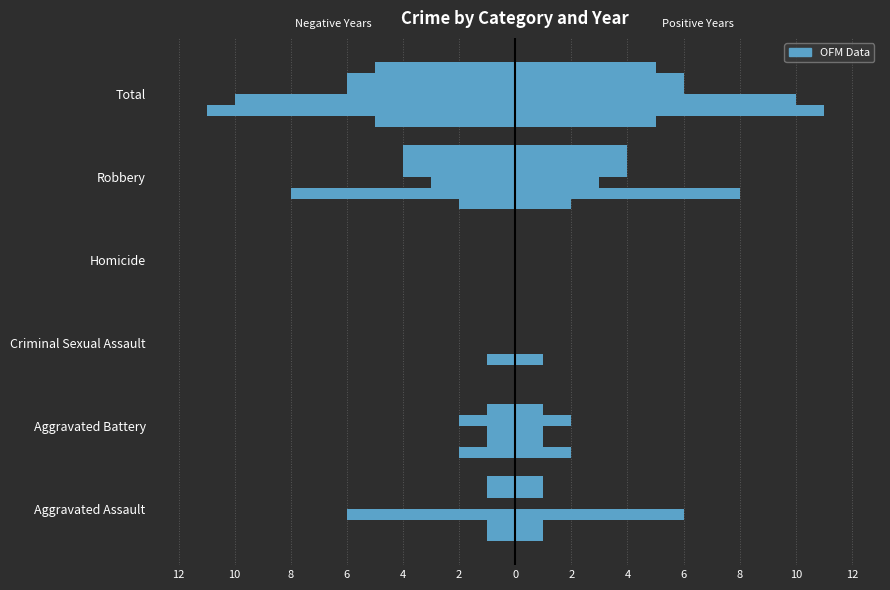

What is the label of the 5th bar from the left?

Robbery